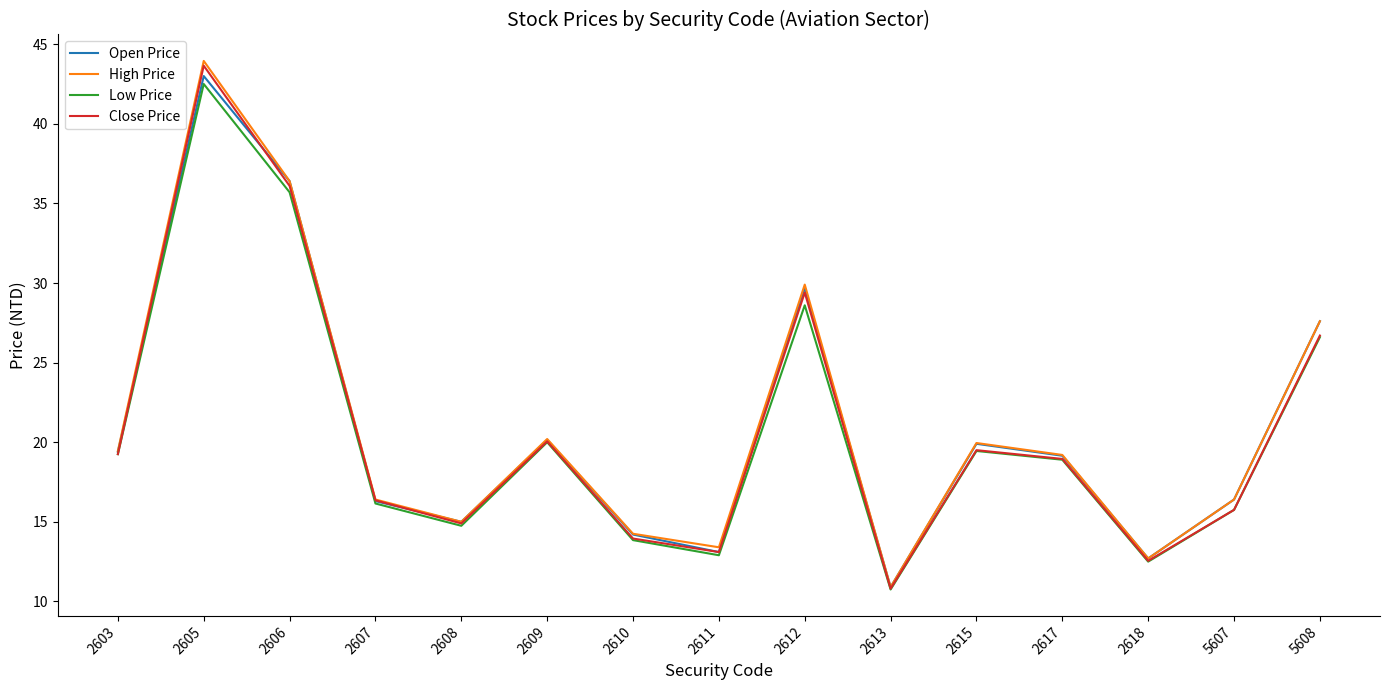

At which label is Close Price closest to 27?

5608